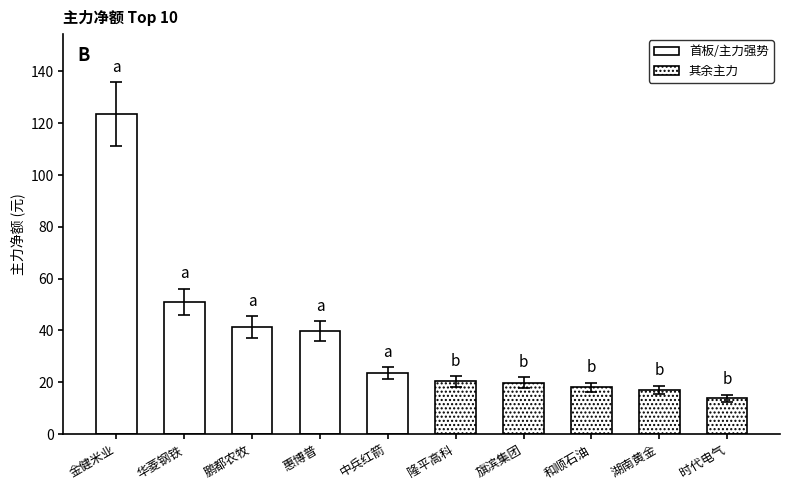

At 惠博普, list the series in order from largest to smallest.

首板/主力强势, 其余主力